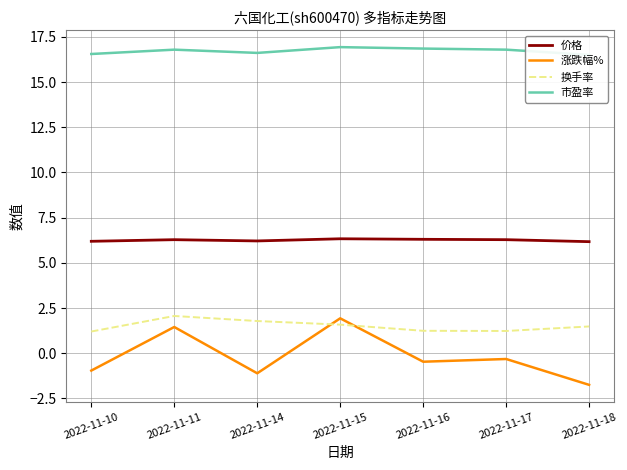

How many interior local valleys does the 价格 series have?

1